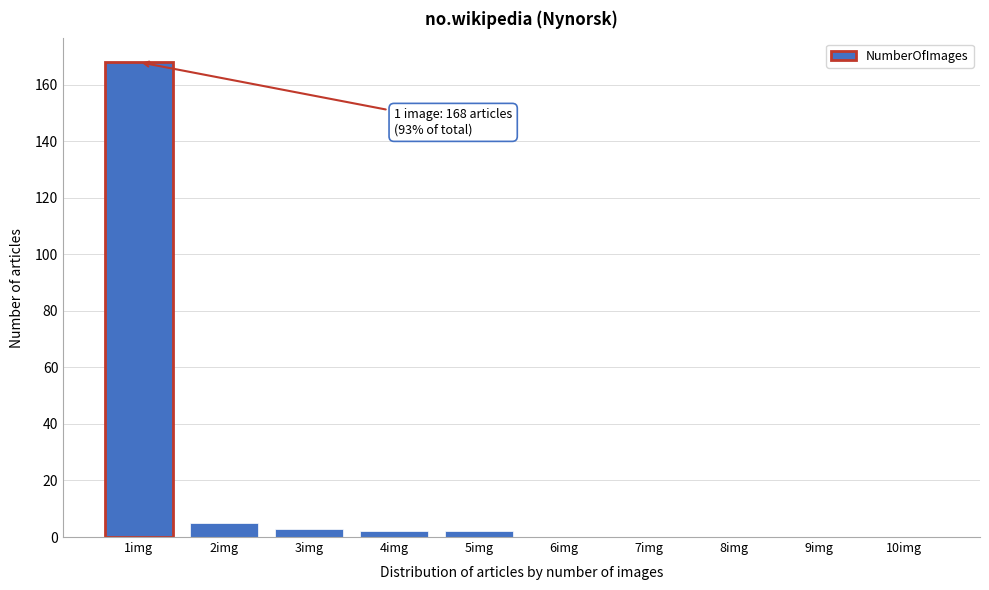

Reading left to right, extract all data points from this chart.

1img=168	2img=5	3img=3	4img=2	5img=2	6img=0	7img=0	8img=0	9img=0	10img=0